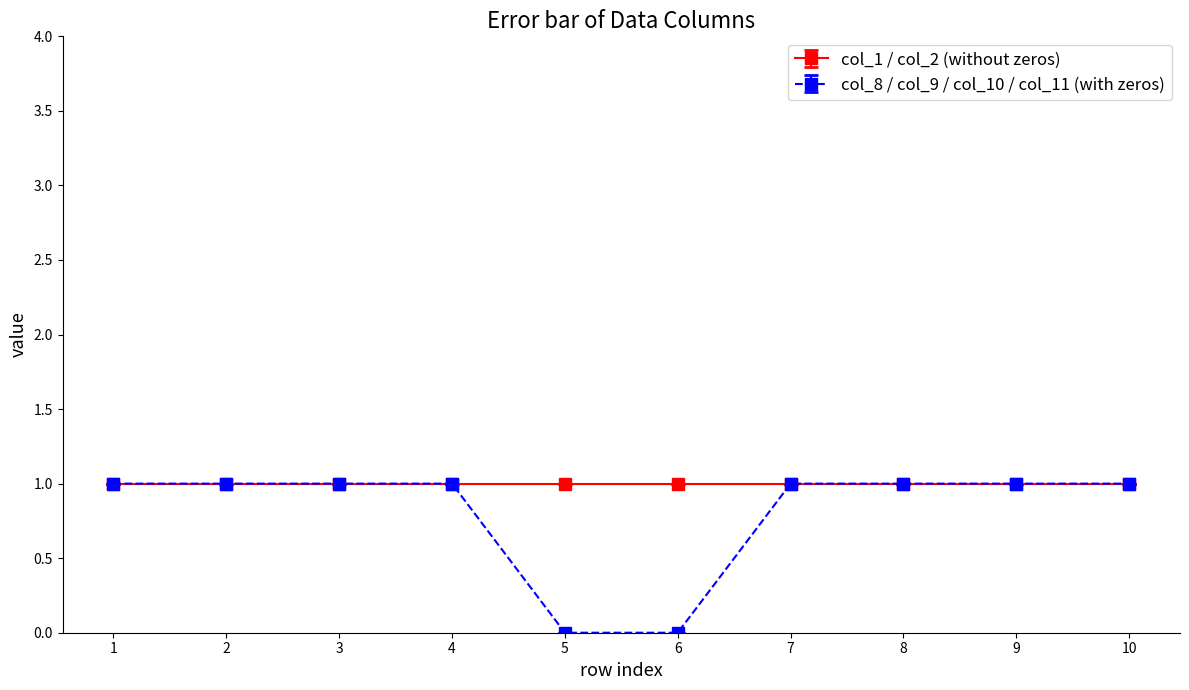

Is the value of col_8 / col_9 / col_10 / col_11 (with zeros) at 5 greater than the value of col_1 / col_2 (without zeros) at 9?

No